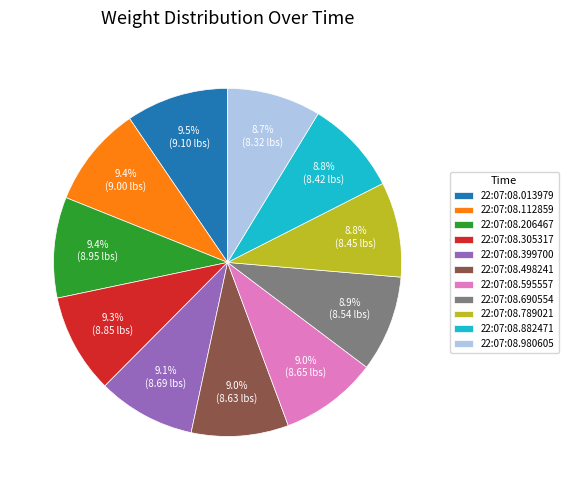

How many segments does this pie chart have?

11